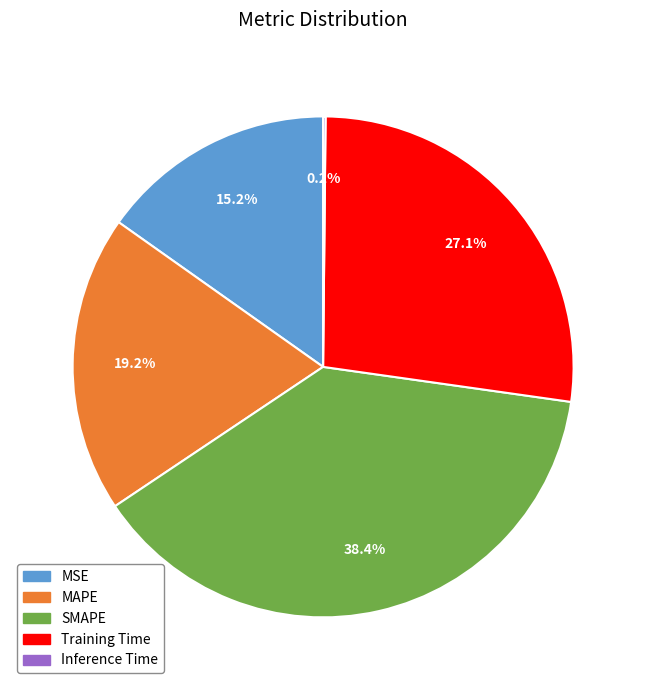

Between Training Time and MAPE, which is larger?

Training Time